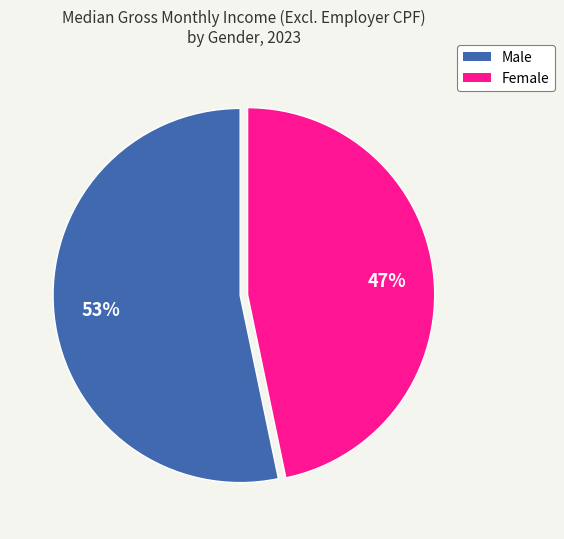

What is the ratio of the value at Male to the value at Female?

1.1